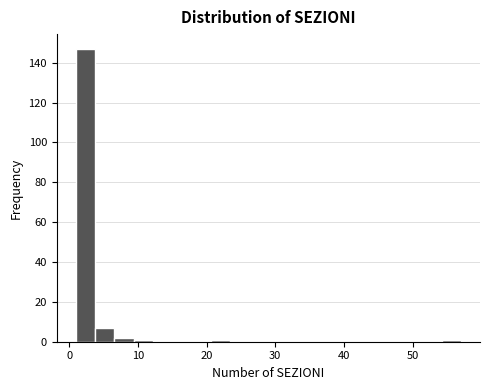

Around what value on the x-axis is the tallest bar? Give the approximate position of its centre, as read against the axis.

2